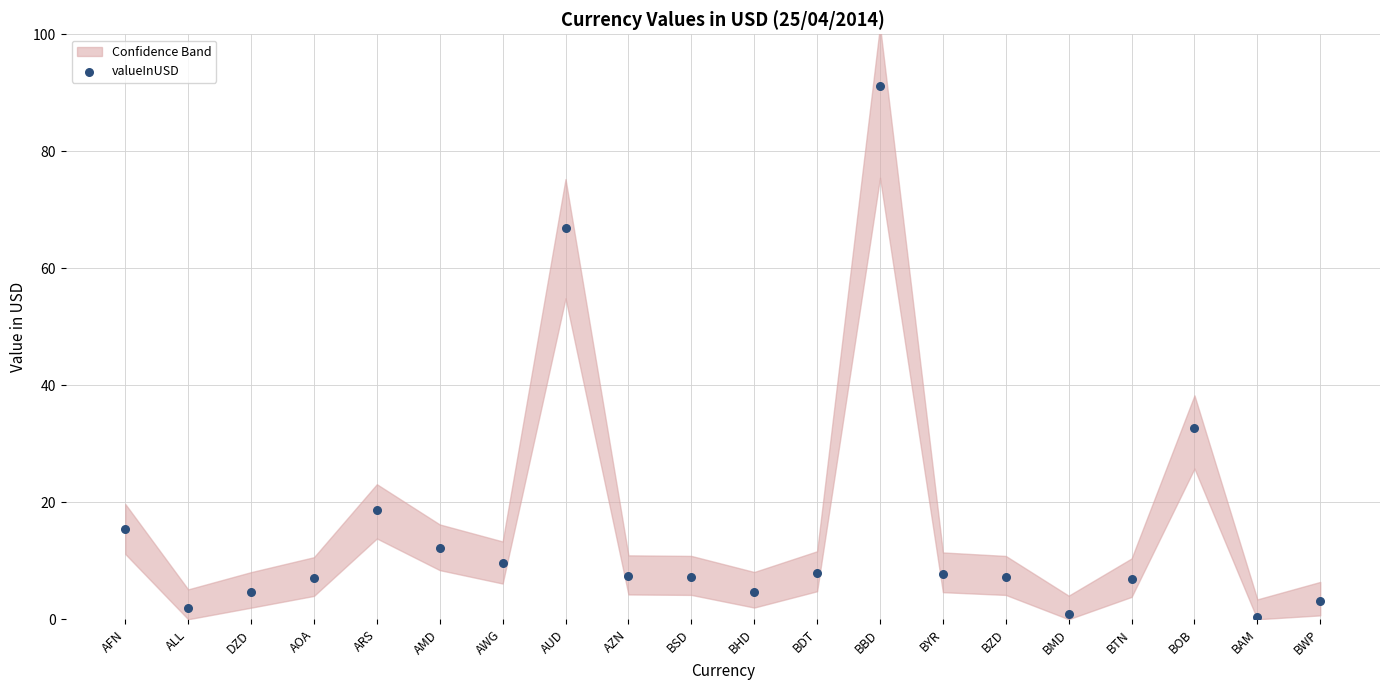

What is the range of Y values (max minus min)?

90.8